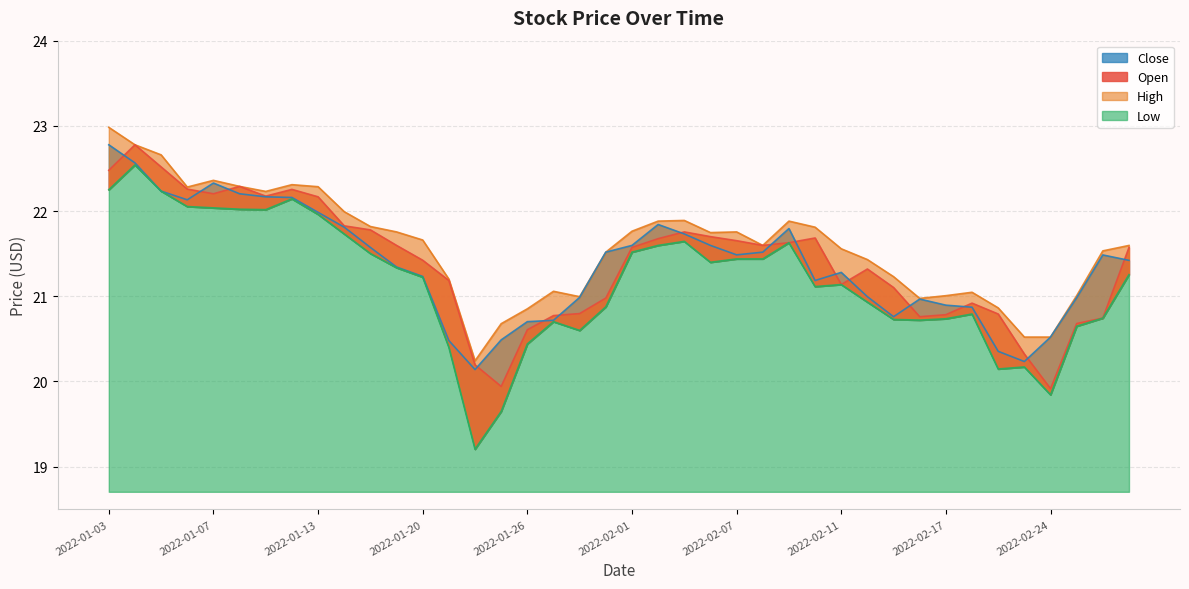

Between 2022-02-01 and 2022-02-18, which series saw the biggest shift?

Low